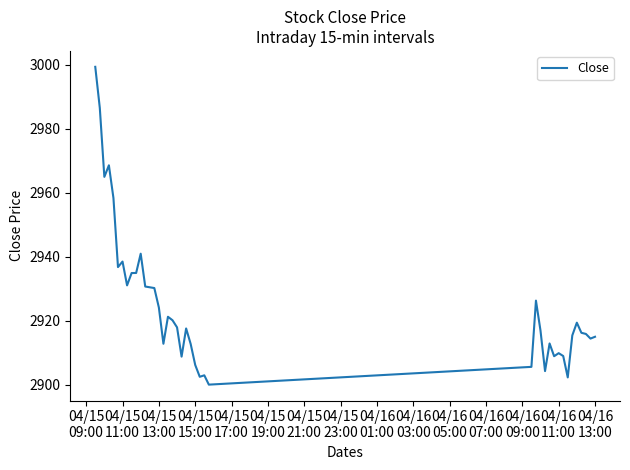

What is the difference between the maximum and minimum values?

99.3